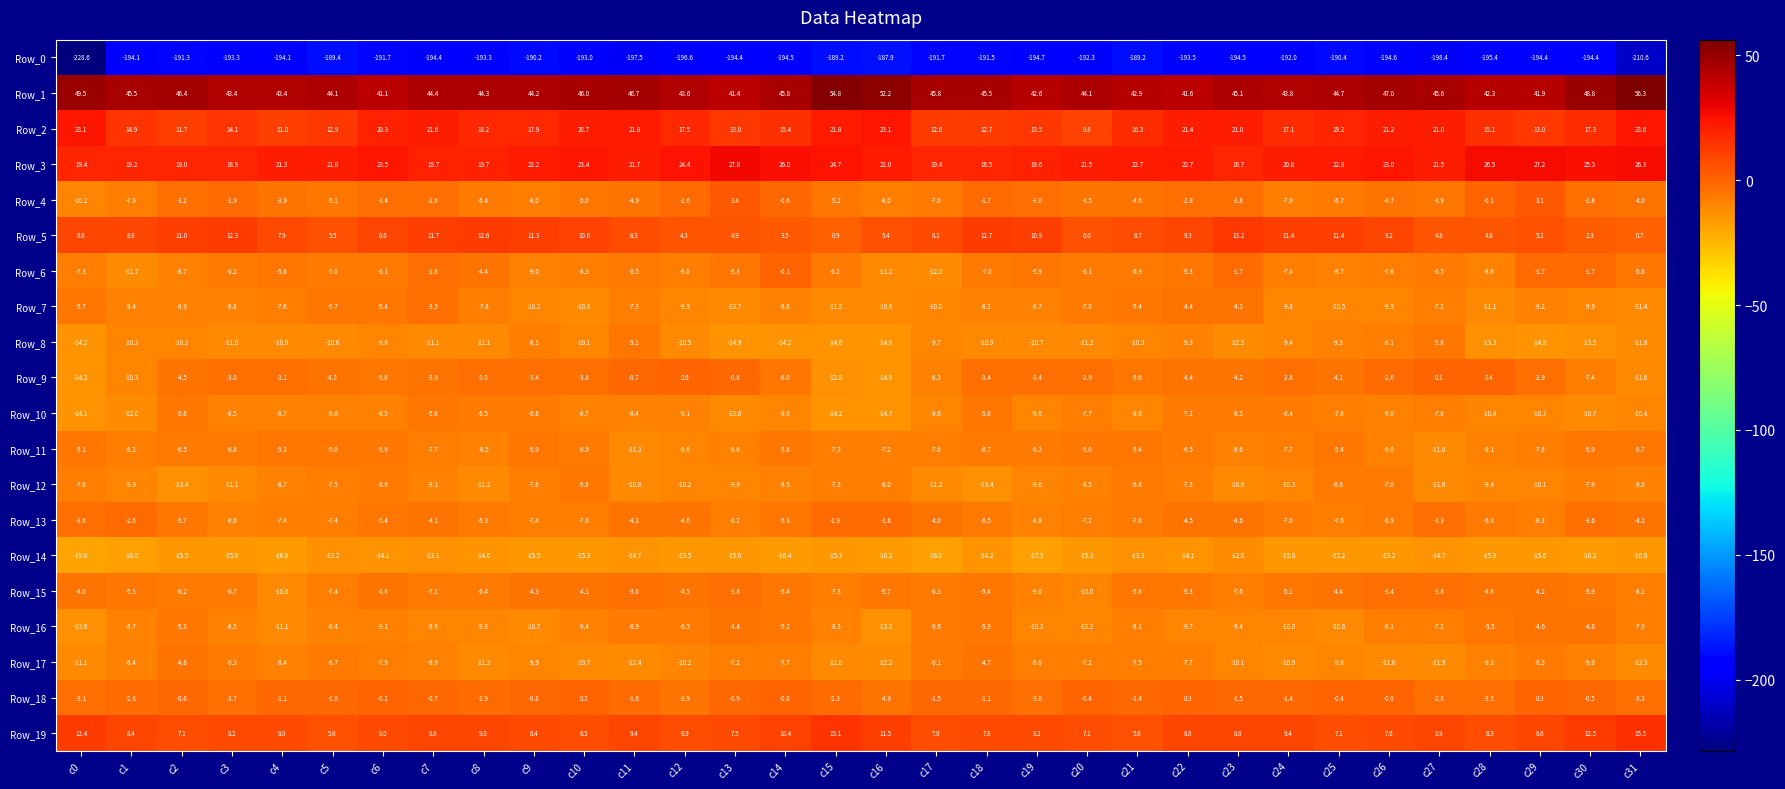

Which series changed the most between c9 and c20?

Row_2